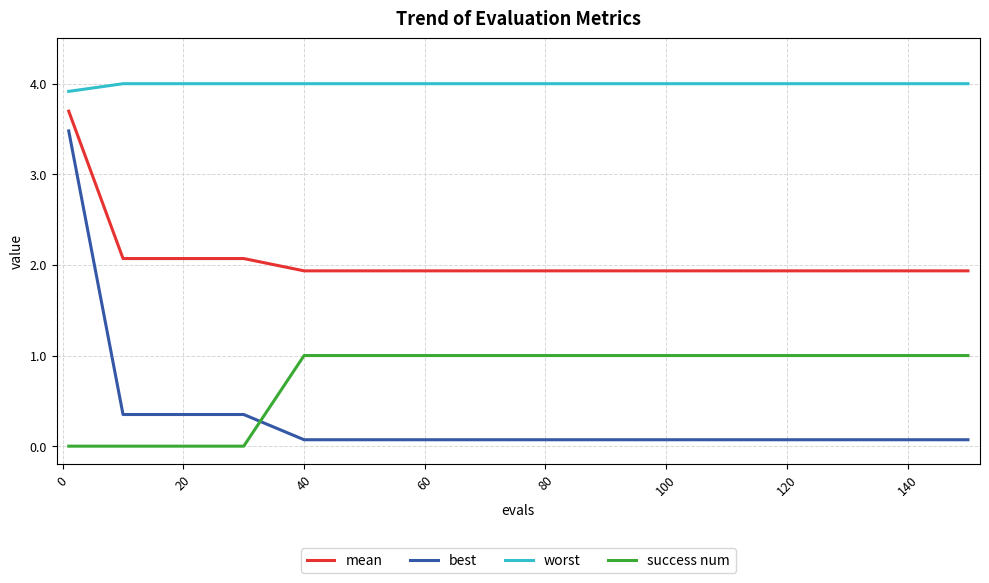

What is the maximum value shown in the chart?

4.0